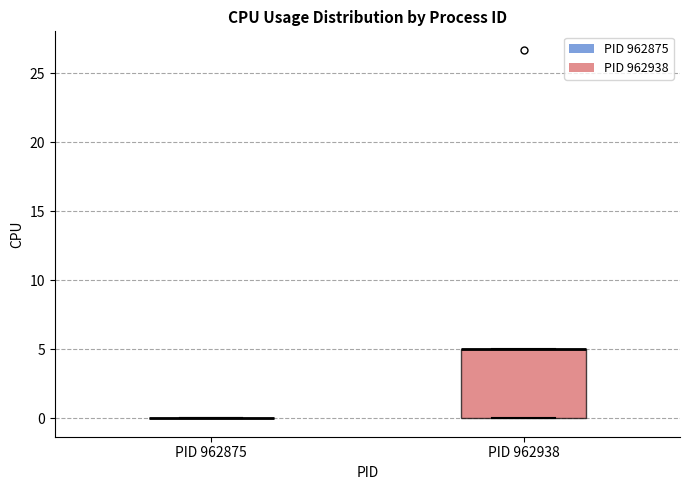

Reading left to right, read every box against the y-axis: the position of its median line, the range the box covers, and the ends of its whiskers. The values are not printed on the chart, so give them approximately, as read against the axis.

PID 962875: box collapsed to a line at 0, whiskers 0 to 0
PID 962938: median 5 (drawn on the box's upper edge), box 0 to 5, whiskers 0 to 5